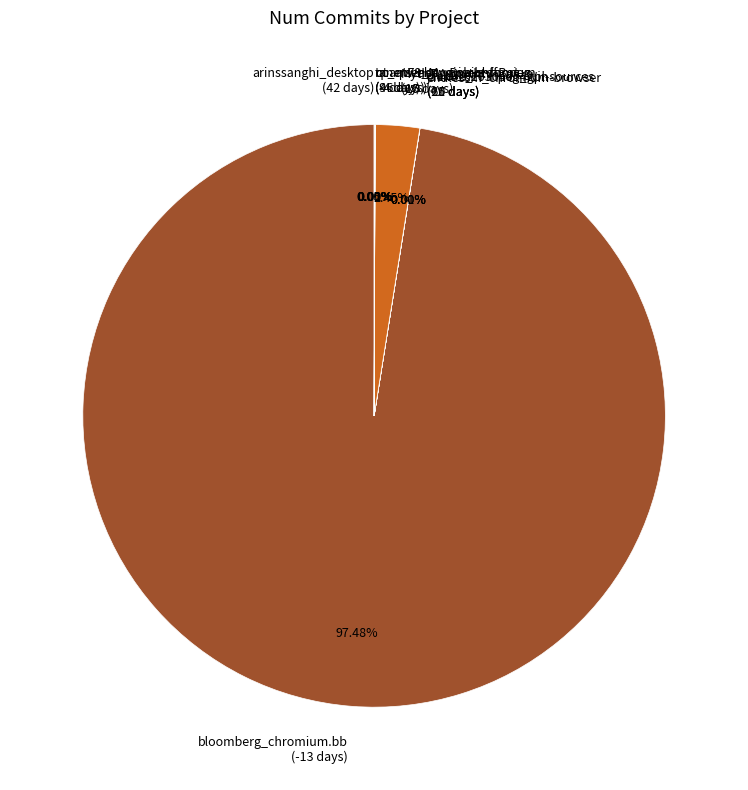

Does bloomberg_chromium.bb account for over 50% of the chart?

Yes